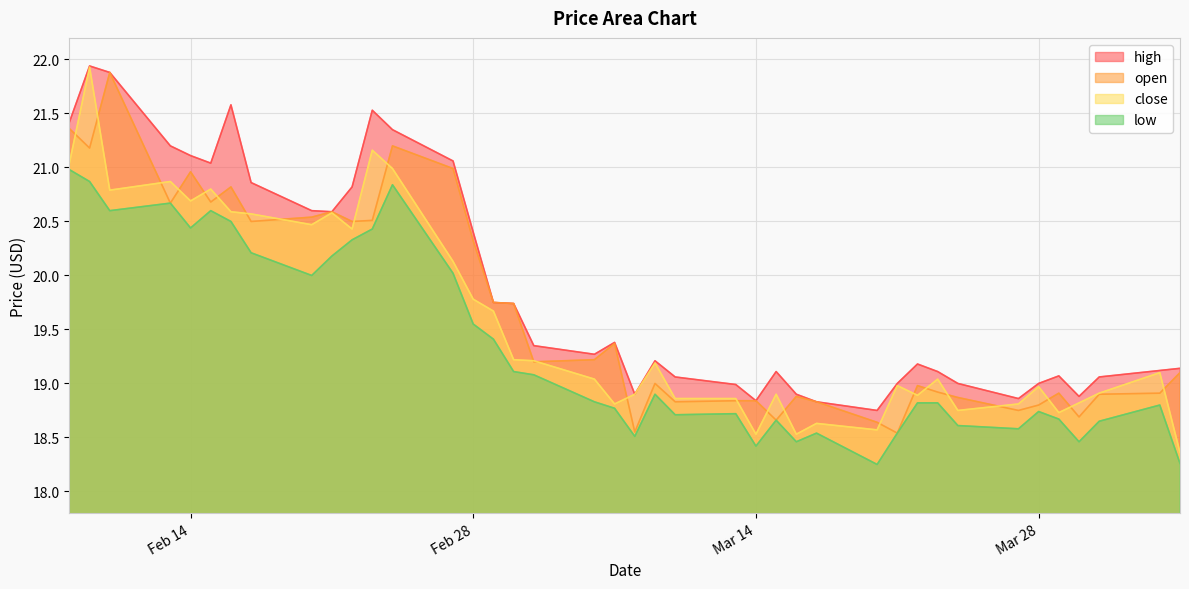

What is the average value of the open series?

19.7